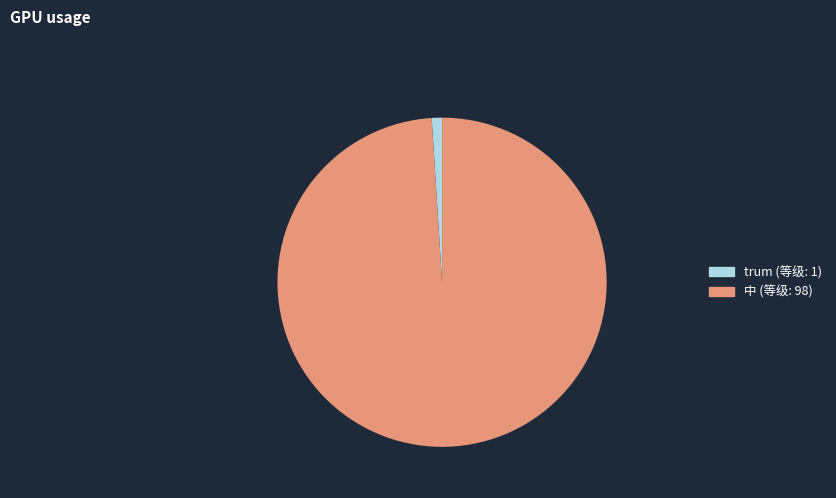

The 中 slice represents 86% of the pie. True or false?

False